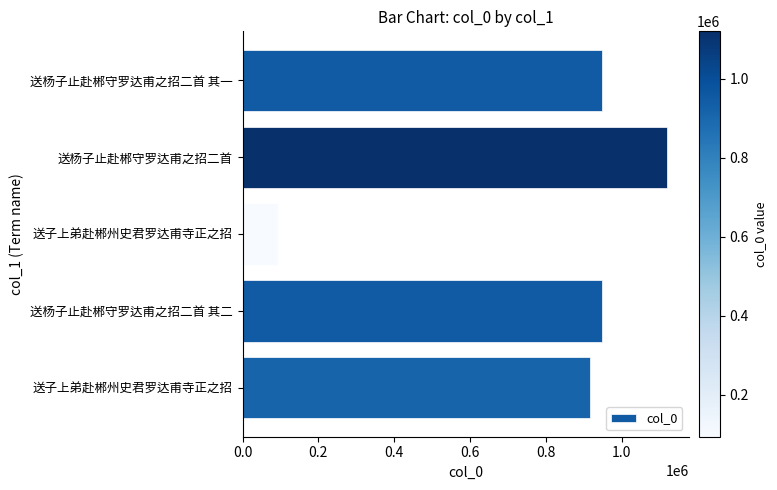

Are the bars horizontal?

Yes